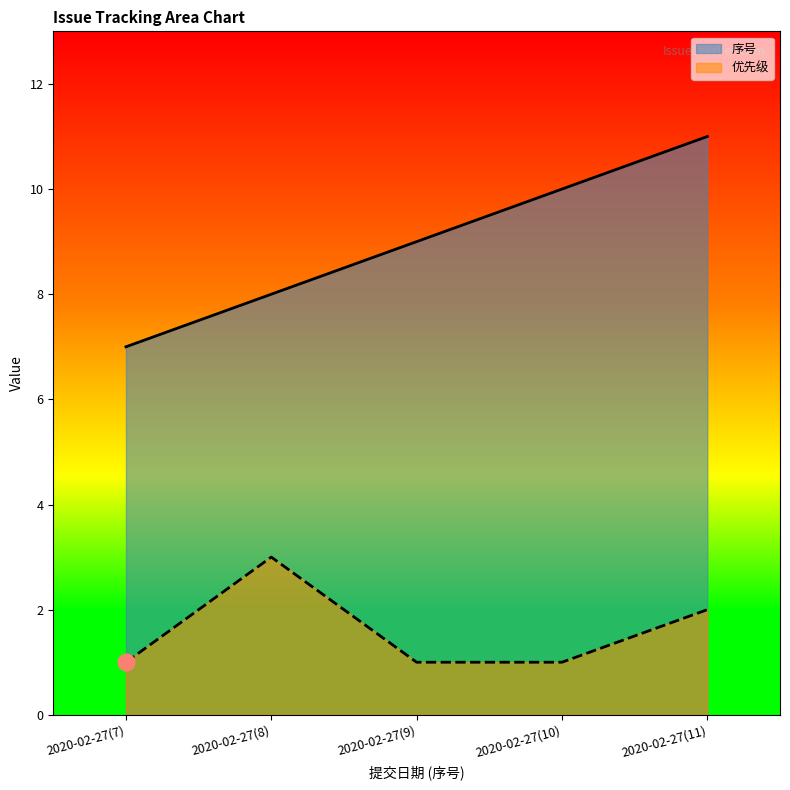

How many data points does each series have?

5